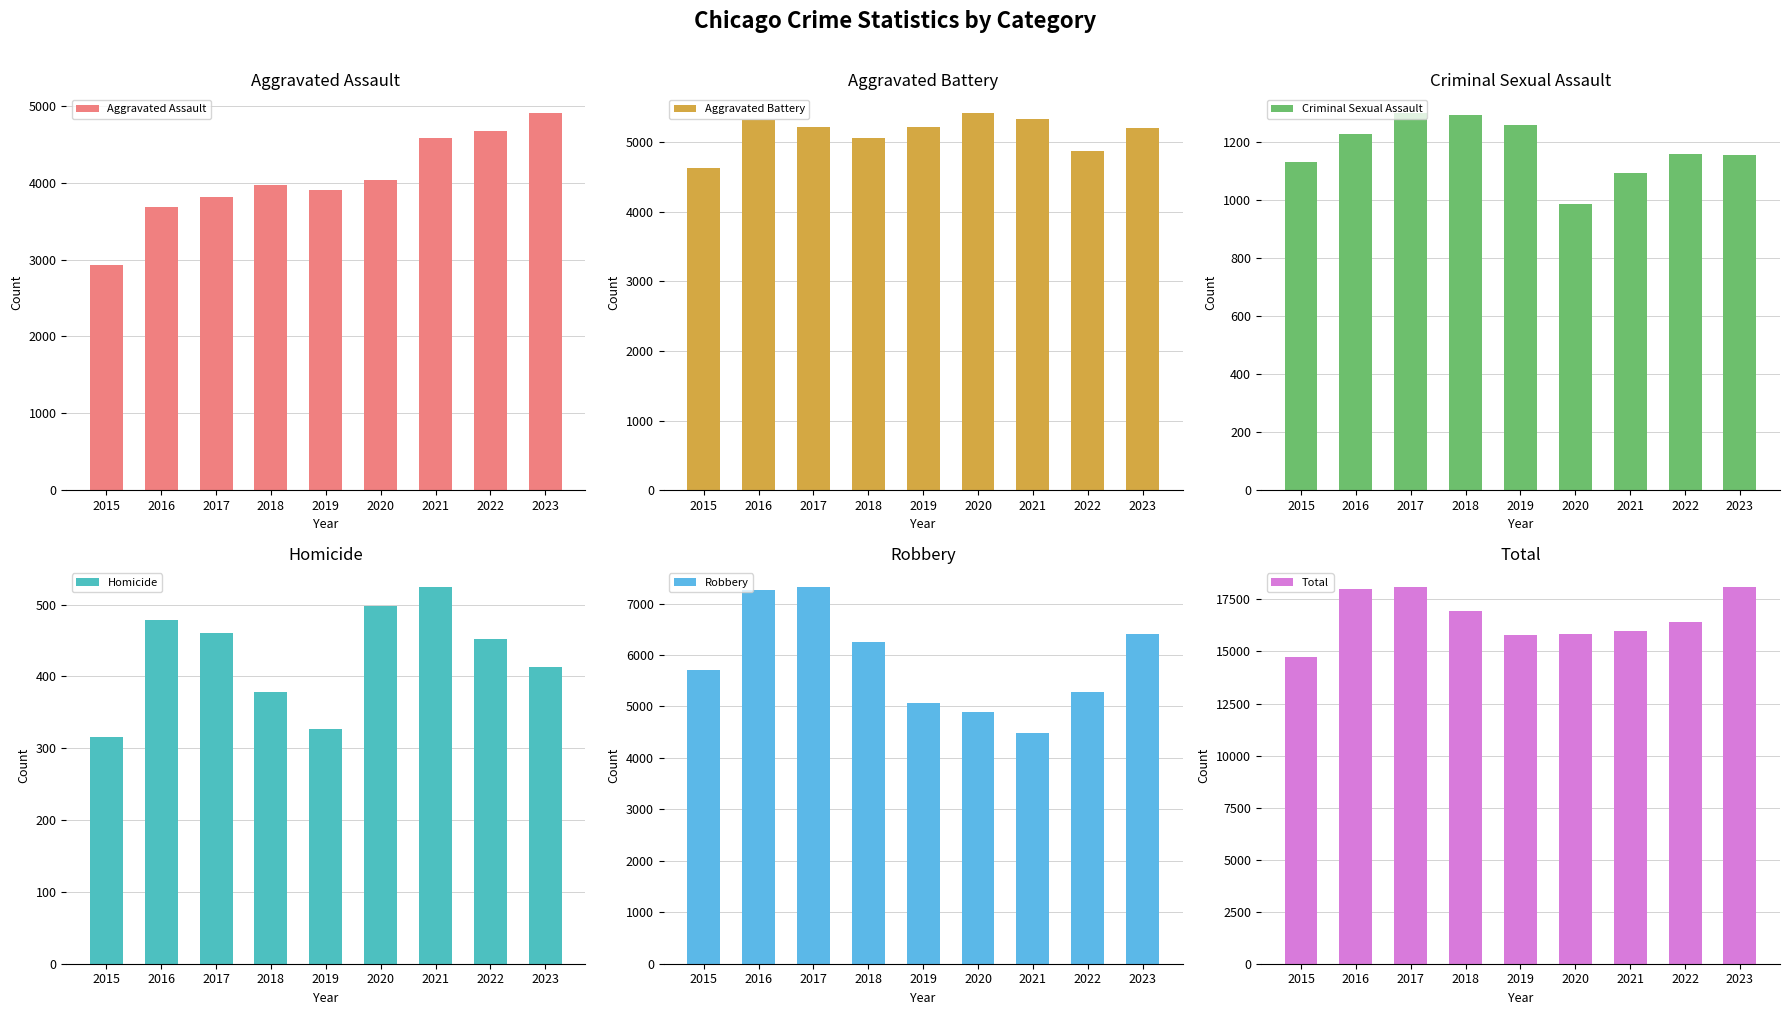

What is the average value of the Total series?

16653